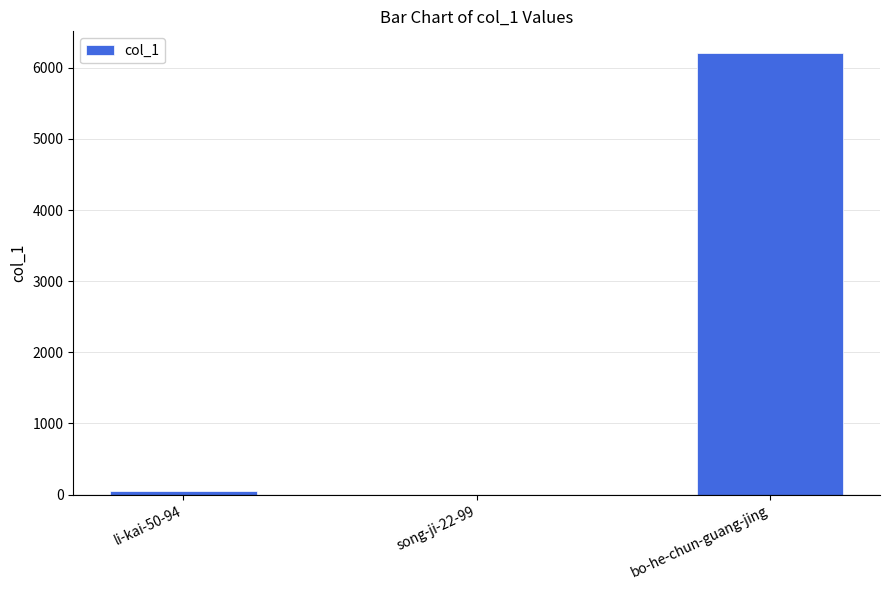

The chart shows a value of 50 at li-kai-50-94. True or false?

True